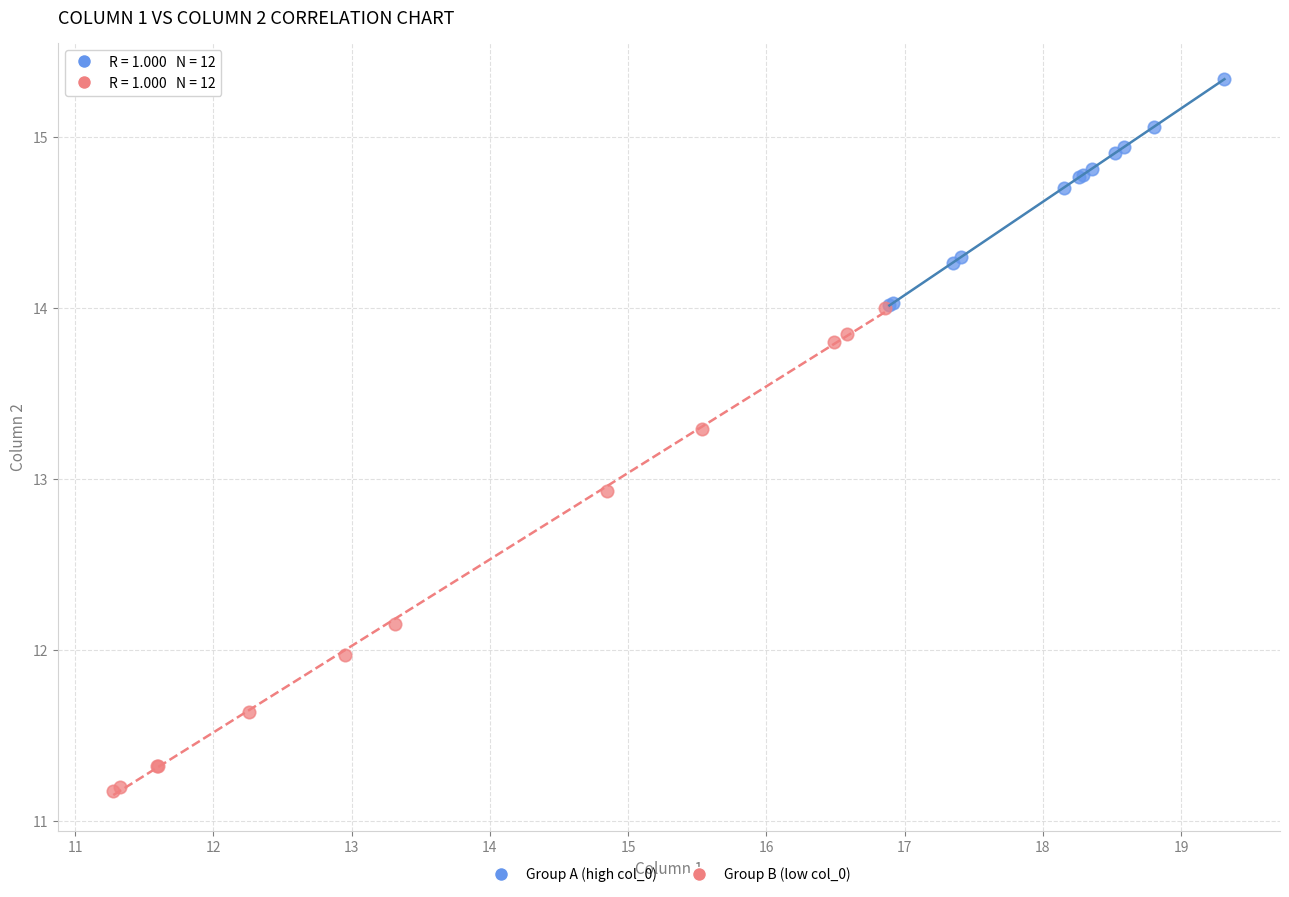

Which series contains the highest Y value?

Group A (high col_0)